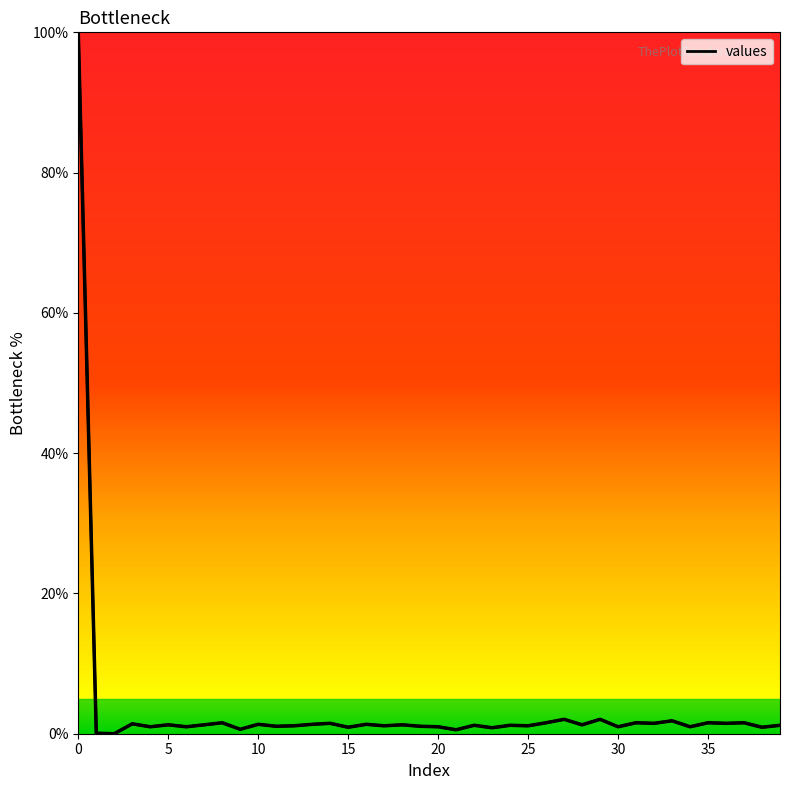

The chart shows a value of 0.5 at 4. True or false?

False